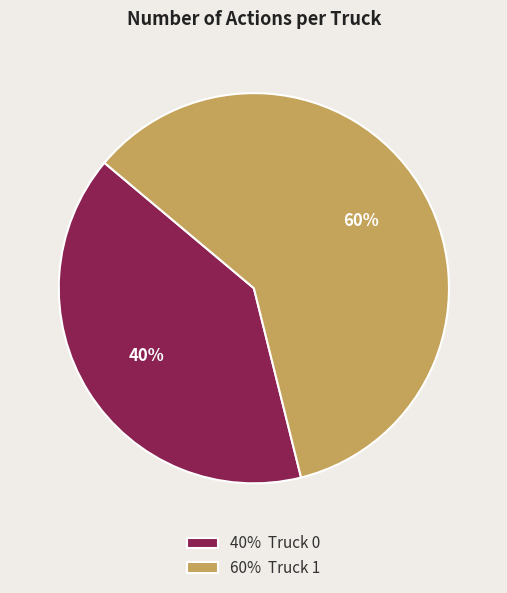

Is it true that 60% Truck 1 is 60% of the pie?

True